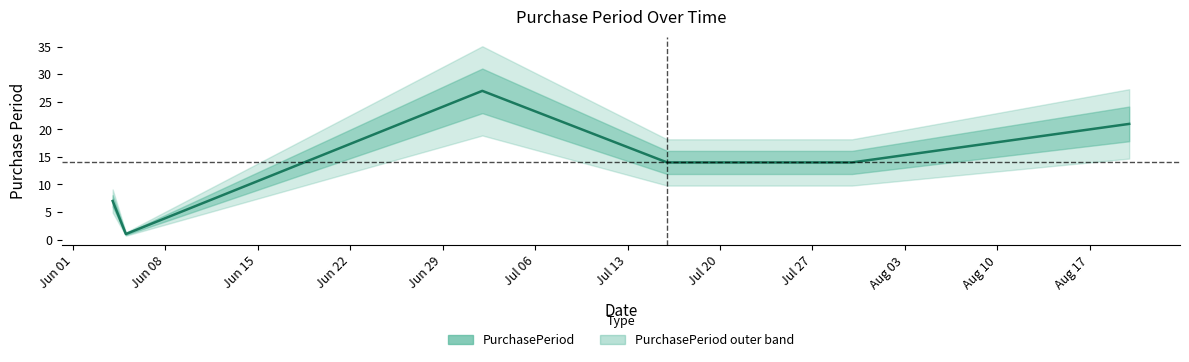

True or false: there are more than 1 points higher than both neighbors.

False